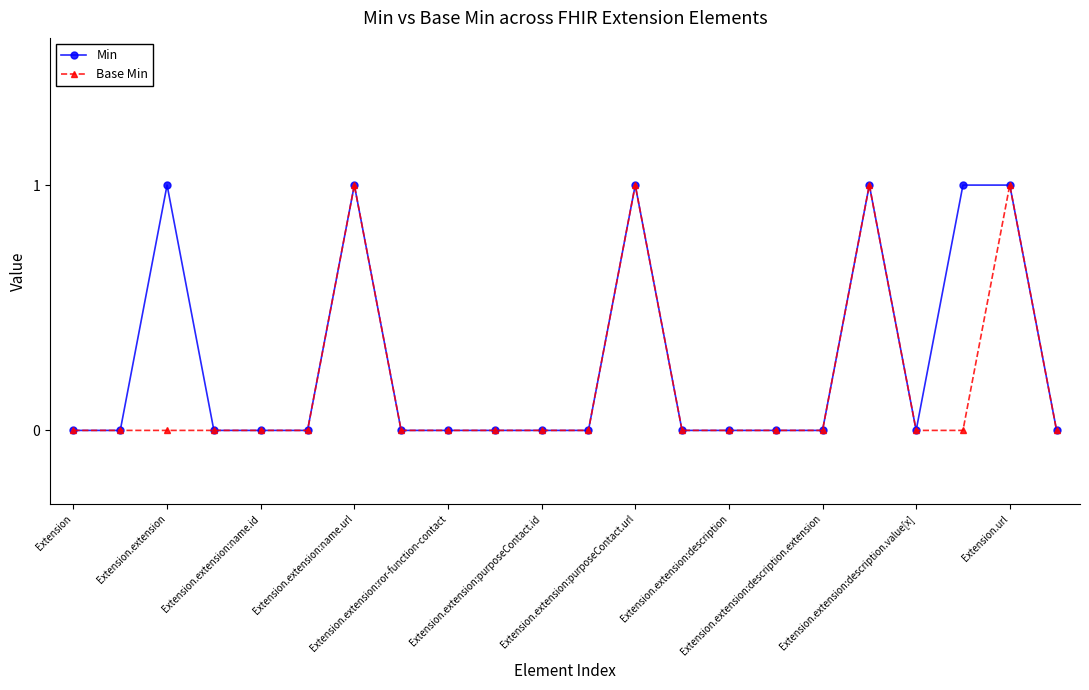

List the series in order of their overall mean, lowest first.

Base Min, Min